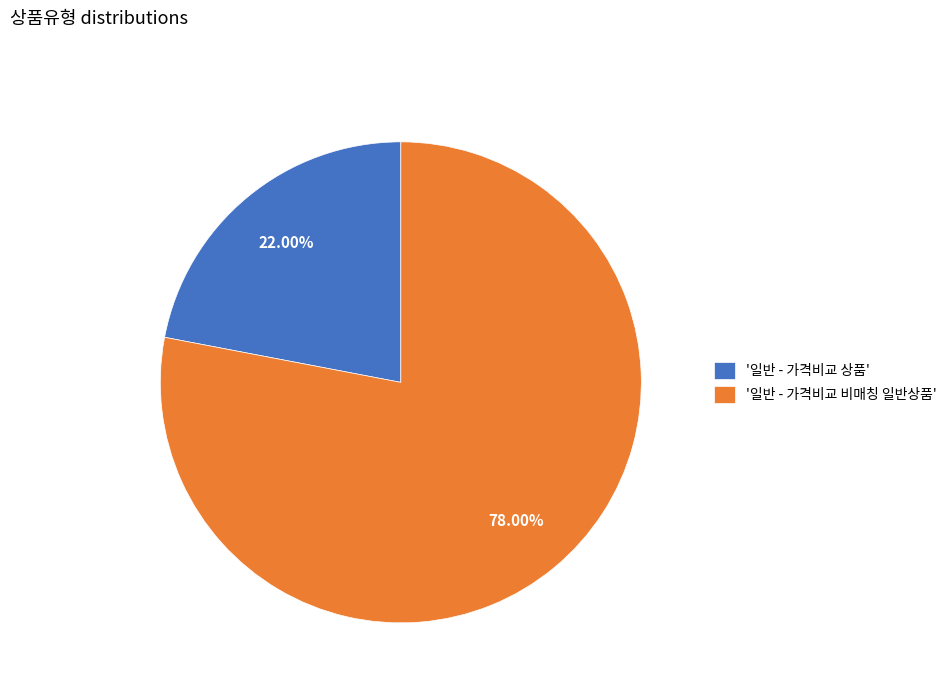

Which has a higher value, '일반 - 가격비교 상품' or '일반 - 가격비교 비매칭 일반상품'?

'일반 - 가격비교 비매칭 일반상품'